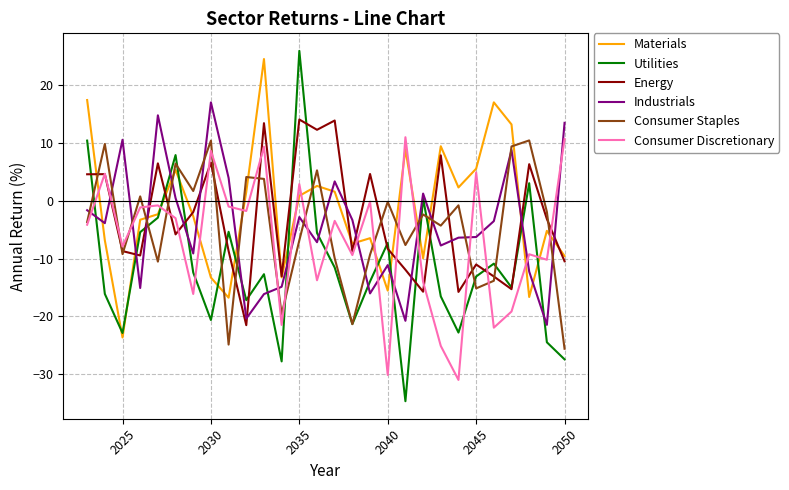

Which series has the widest spread of values?

Utilities